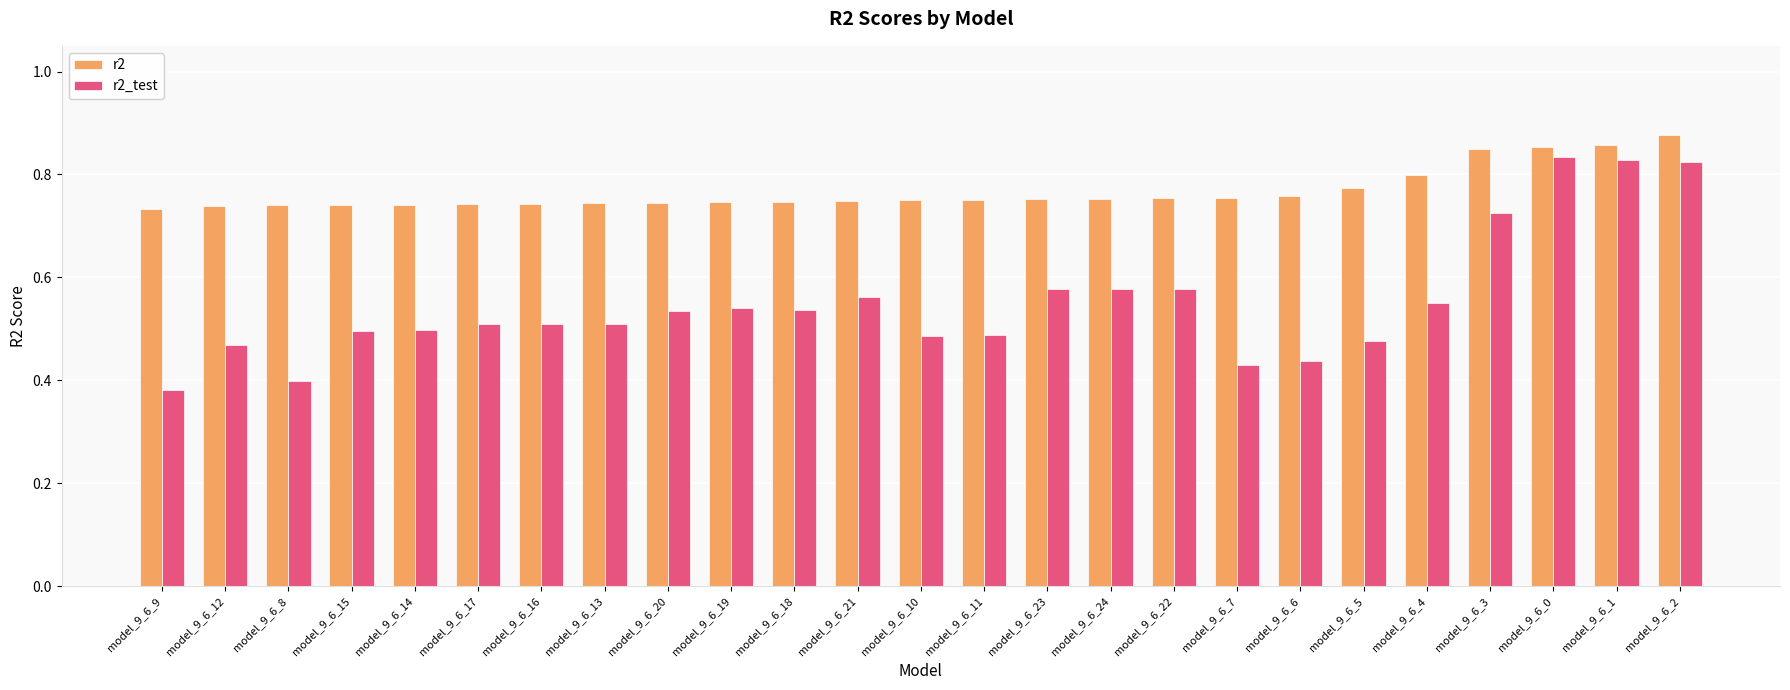

Count the r2_test values in the range 0 to 1.

25